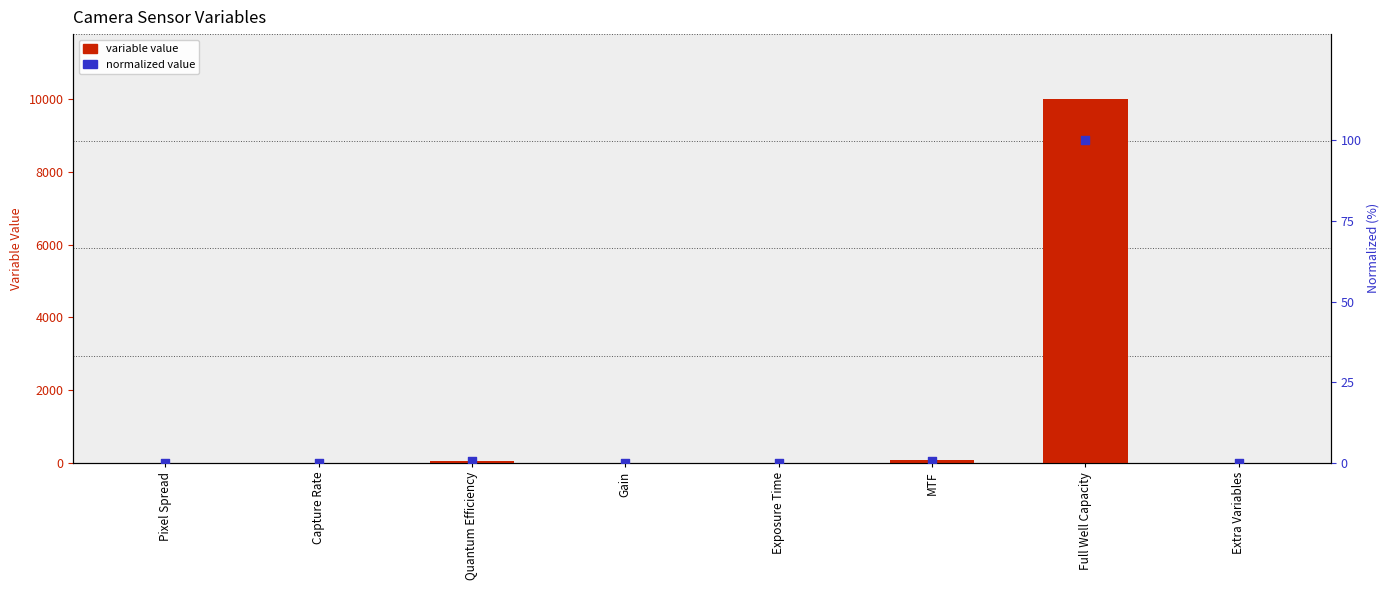

Which series contains the lowest Y value?

Variable Value